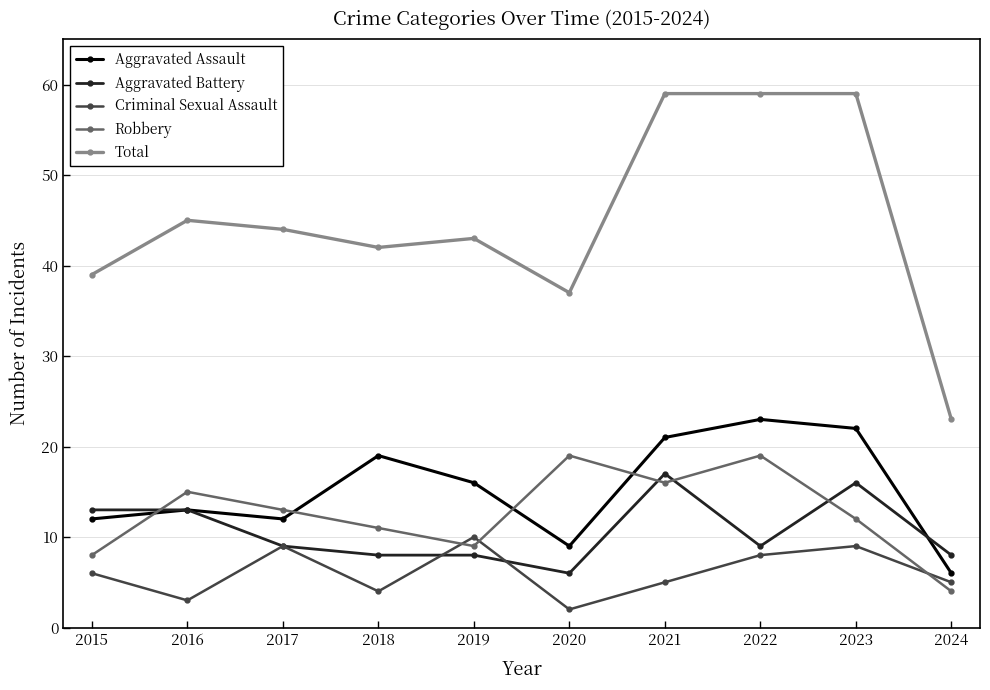

Which label corresponds to the smallest value in the chart?

2020